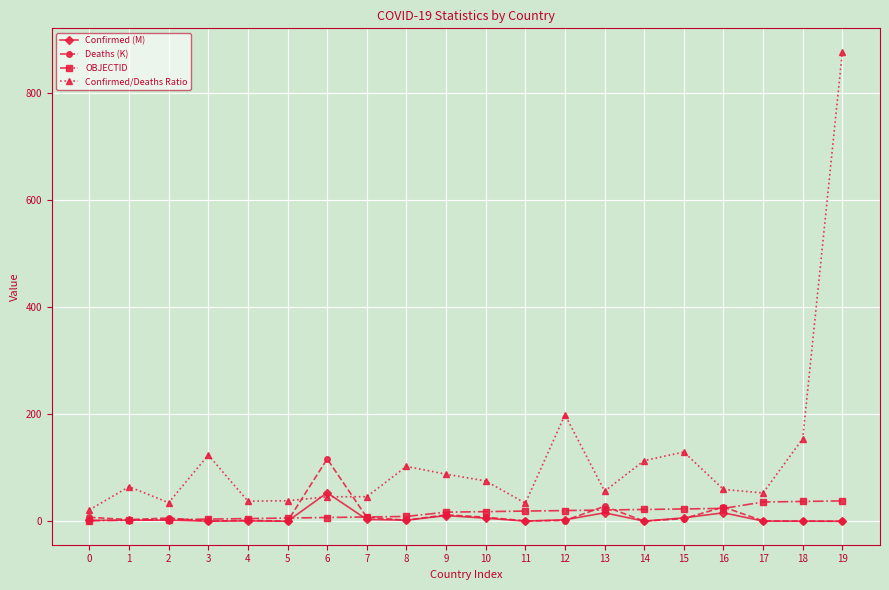

Which series ends up on top after the final intersection of Confirmed (M) and Deaths (K)?

Confirmed (M)